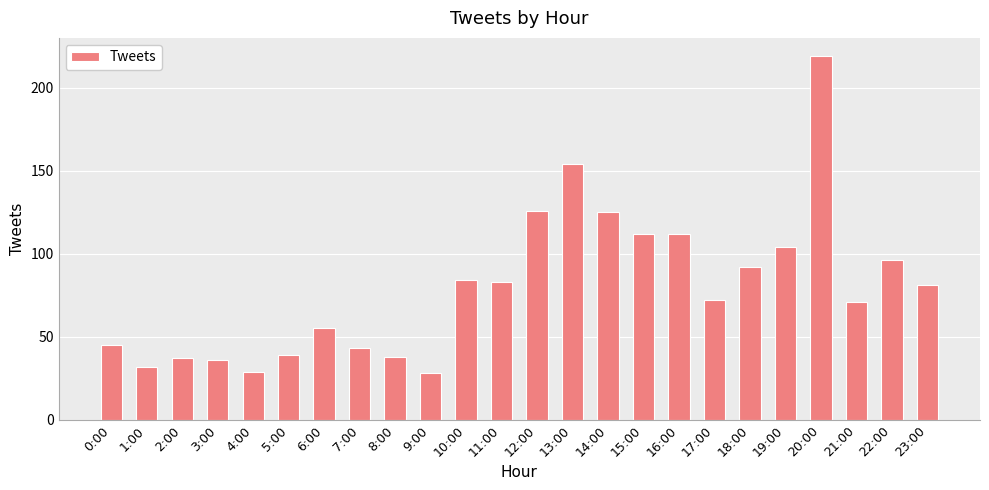

Approximately how many times larger is the value at 19:00 compared to 10:00?

1.2